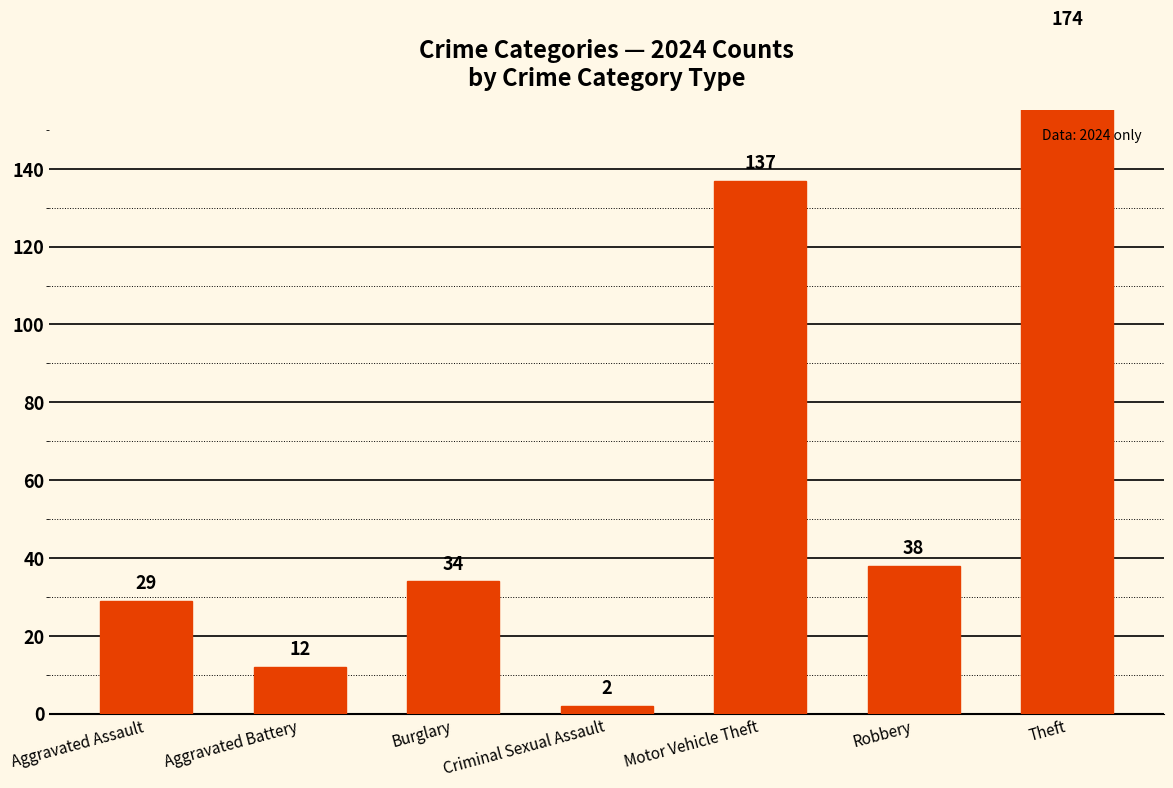

How many values are below 34?

3